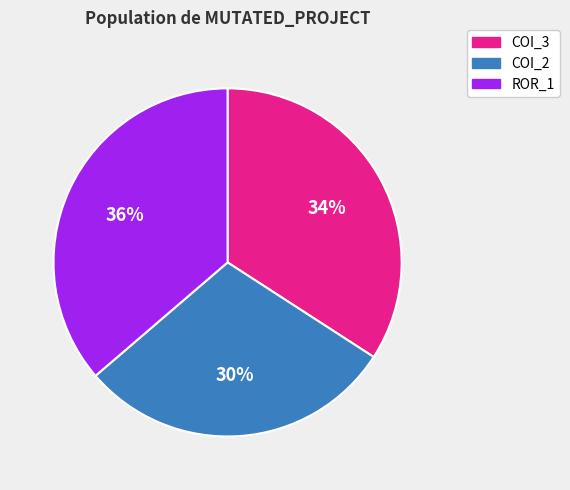

Is there any slice that represents more than half of the pie?

No